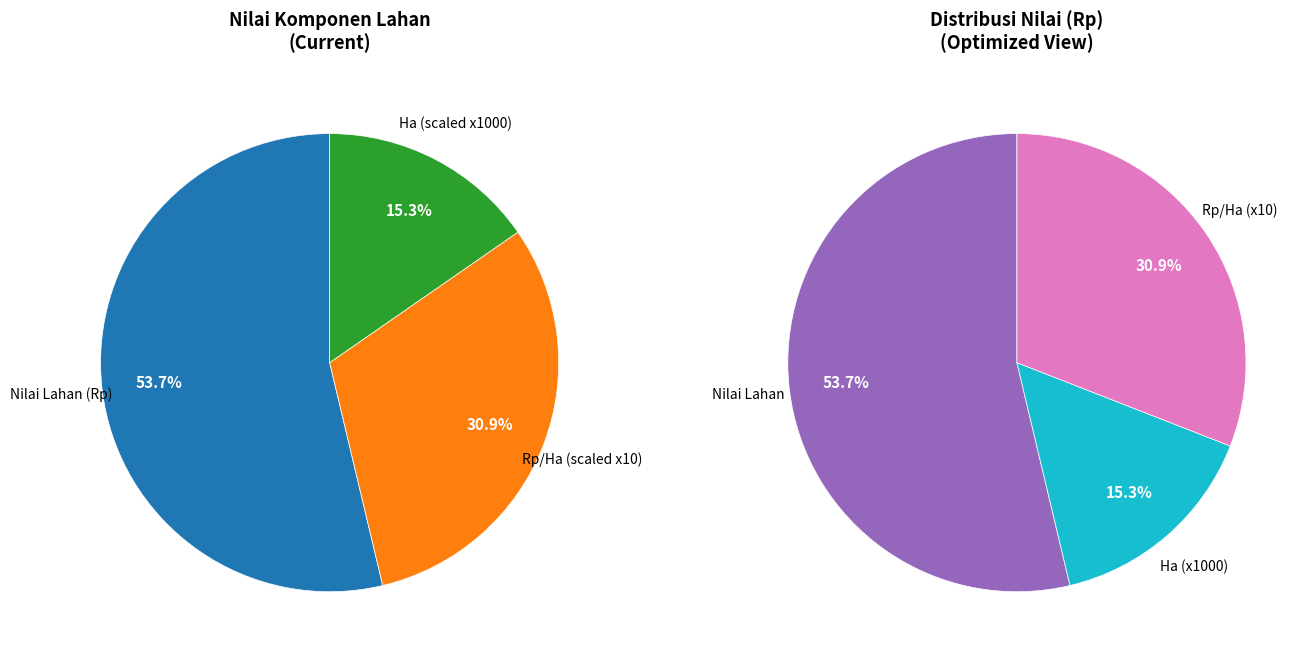

What is the majority slice?

Nilai (Rp) Lahan